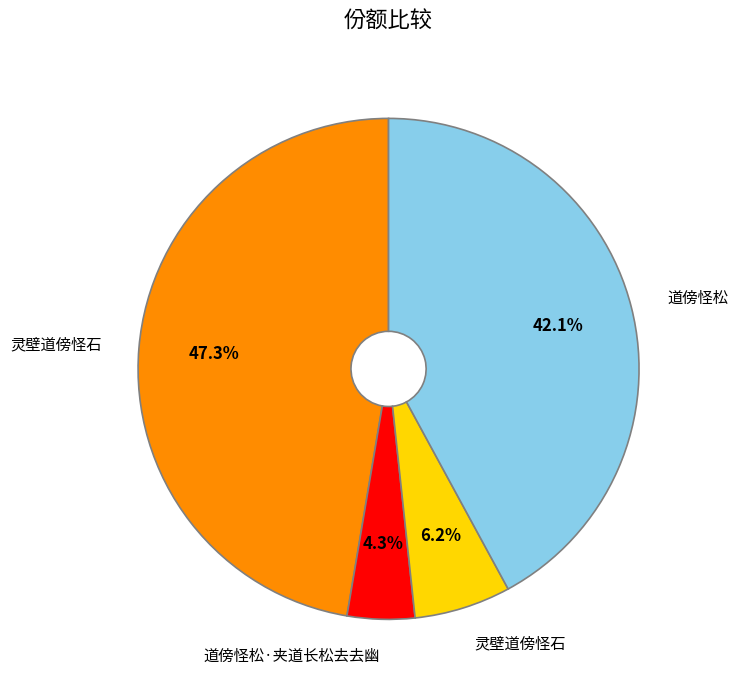

Is there a majority slice in this chart?

No